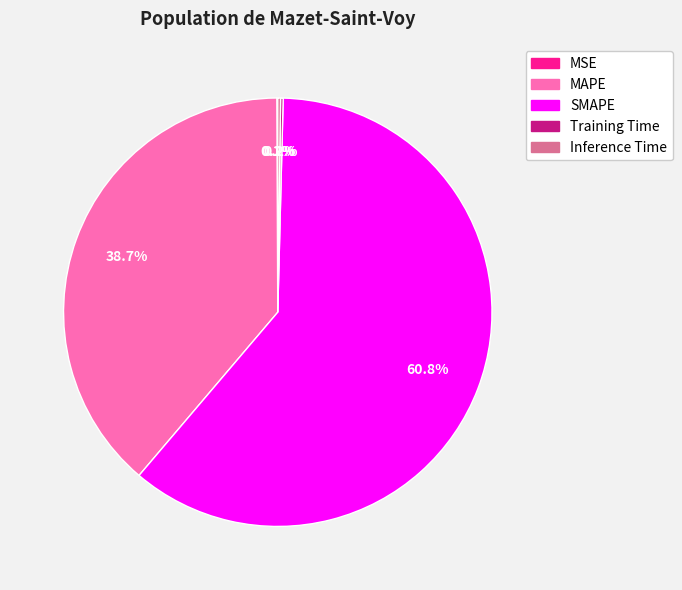

Approximately how many times larger is the value at MAPE compared to SMAPE?

0.6